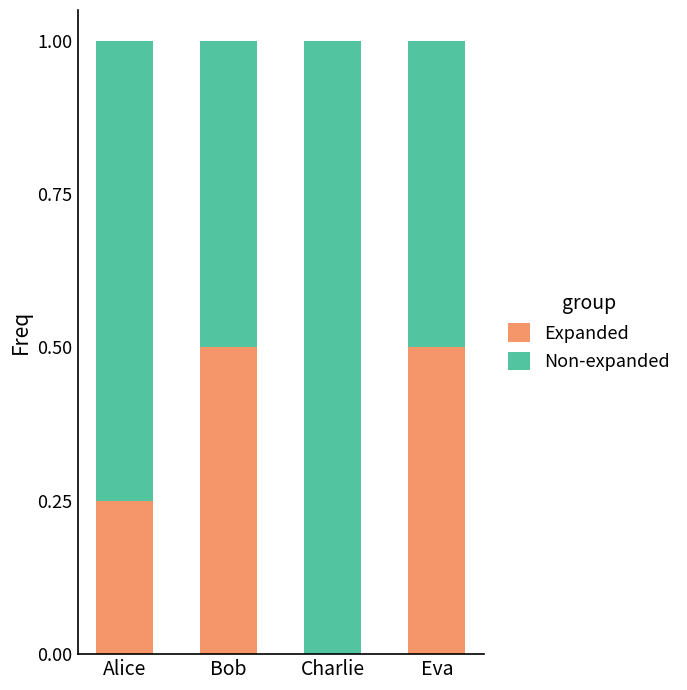

Is it true that Expanded equals 0.0 at Charlie?

True